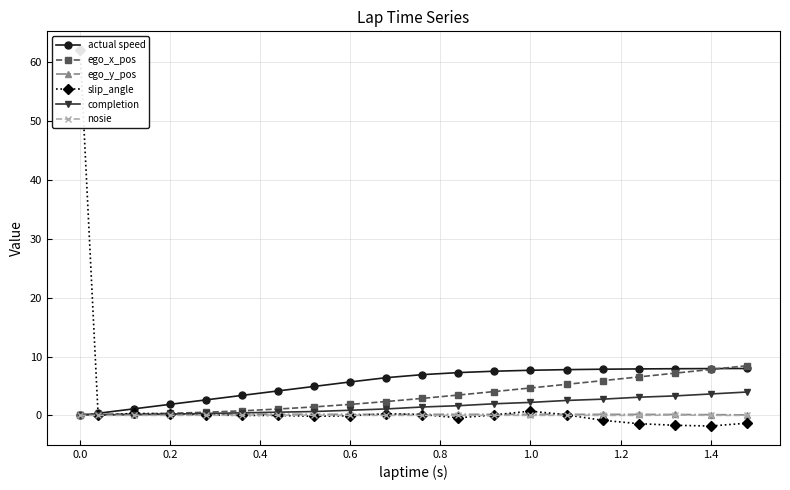

True or false: ego_x_pos has more than 0 interior local peaks.

False